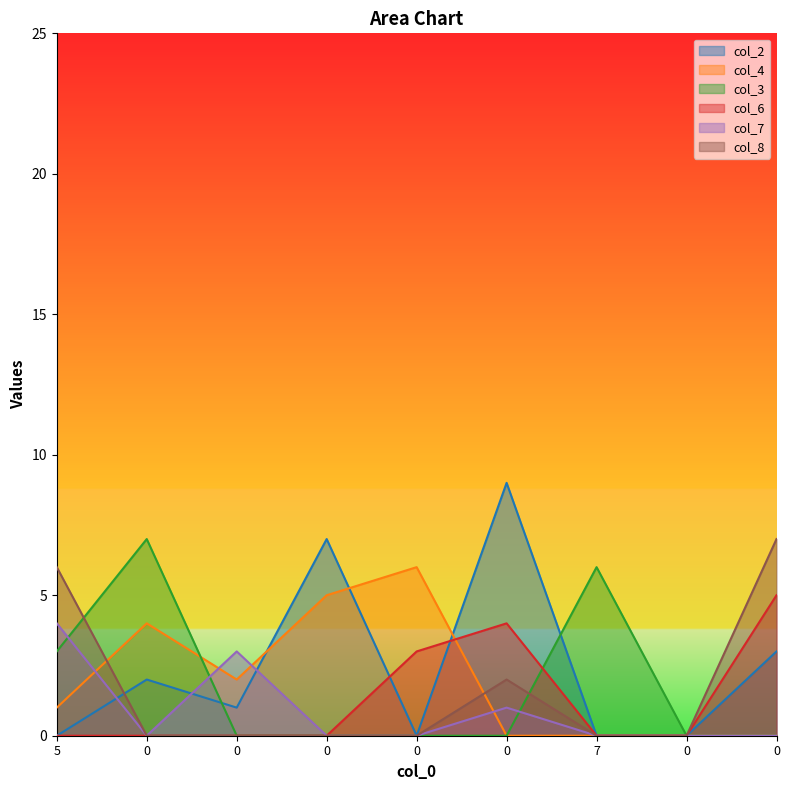

Which category has the highest value in the col_7 series?

5